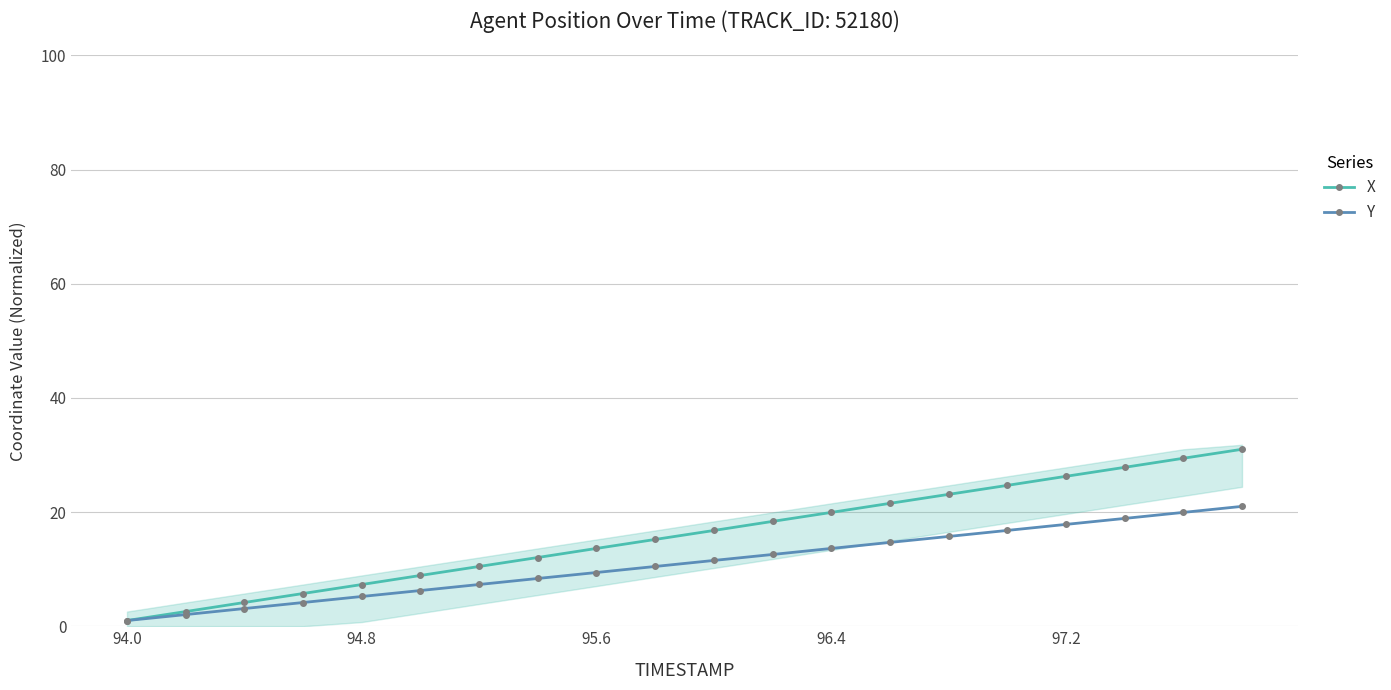

Which series has the largest total across all categories?

X